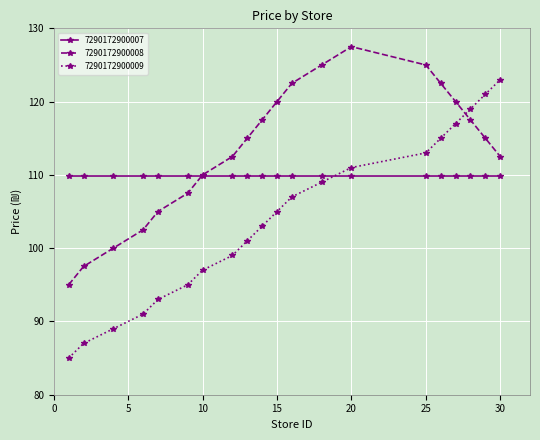

How many lines are shown in the chart?

3